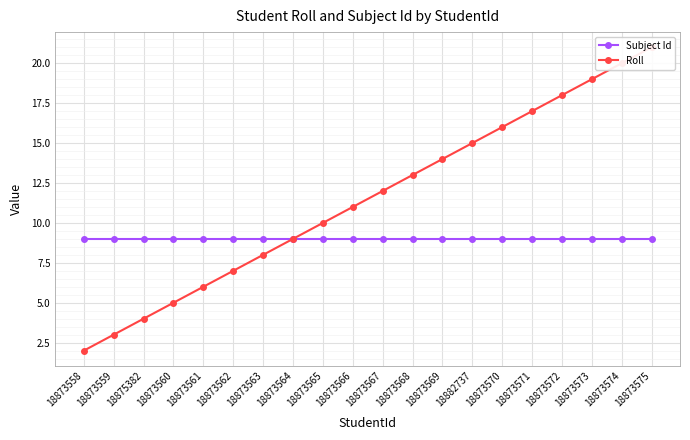

True or false: Roll and Subject Id cross at least once.

False